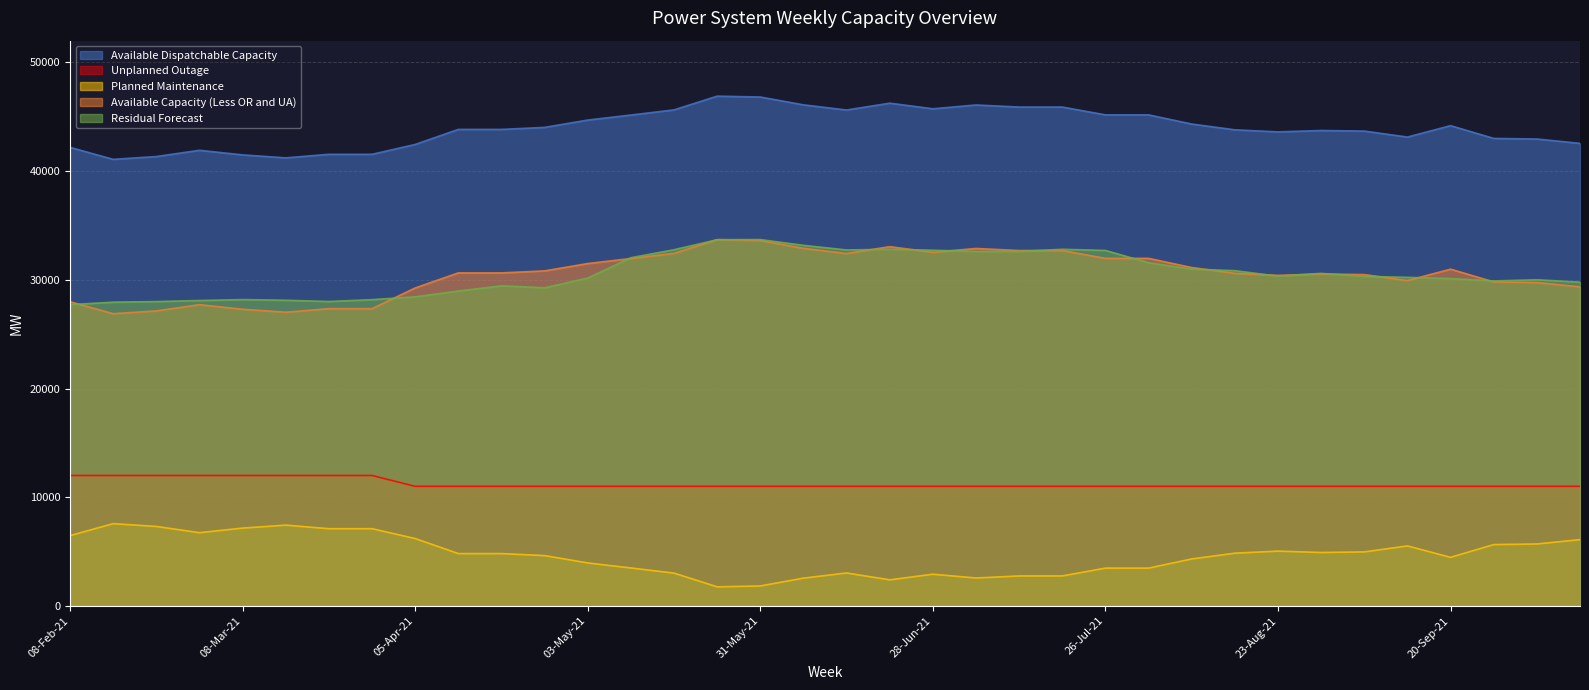

What is the difference between the Available Dispatchable Capacity values at 15-Feb-21 and 21-Jun-21?

5168